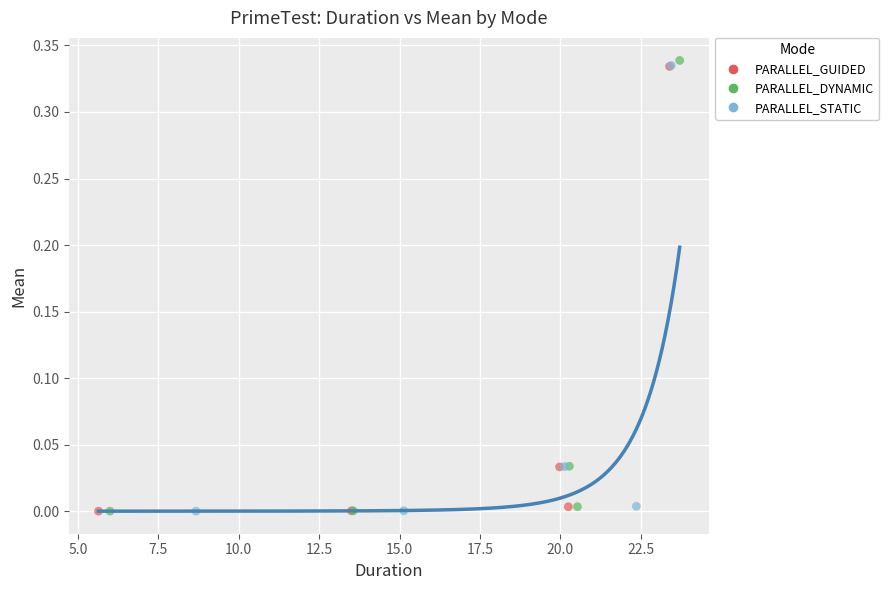

Which series has the widest spread of Y values?

PARALLEL_DYNAMIC